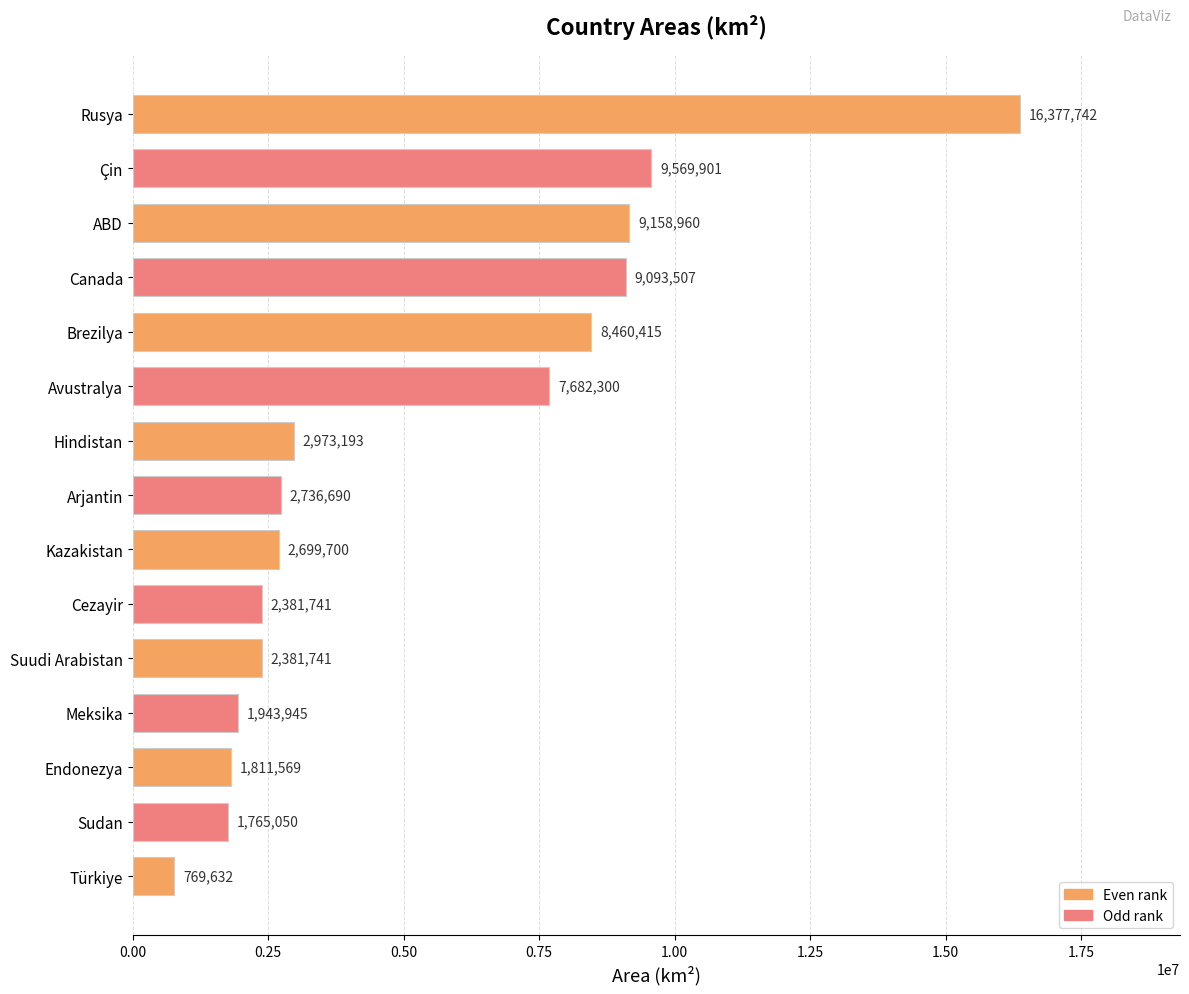

What is the average value?

5320406